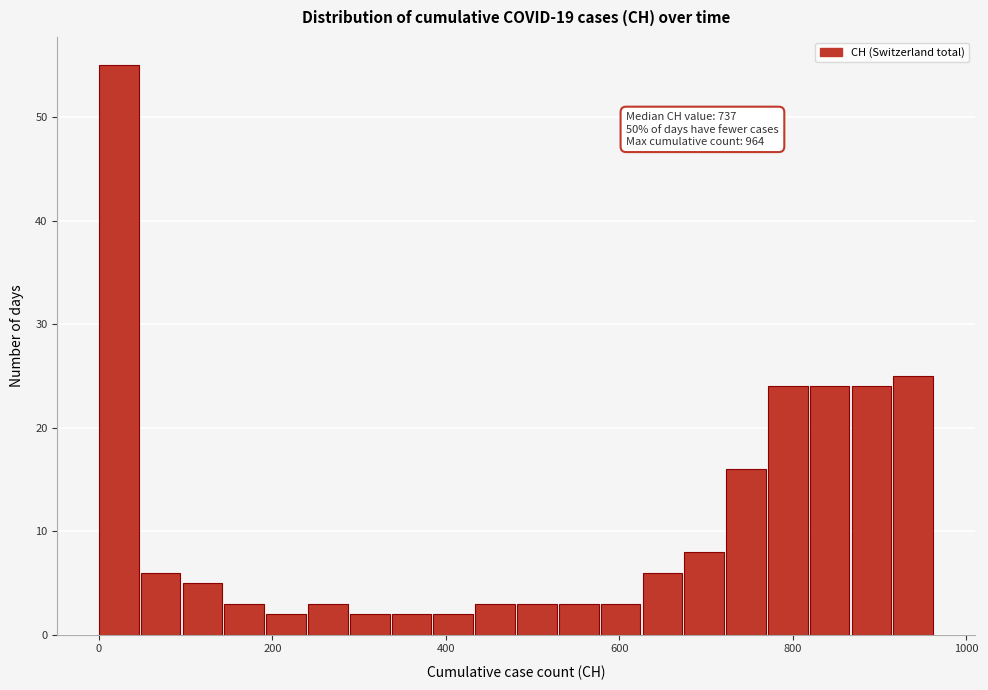

Around what value on the x-axis is the tallest bar? Give the approximate position of its centre, as read against the axis.

20